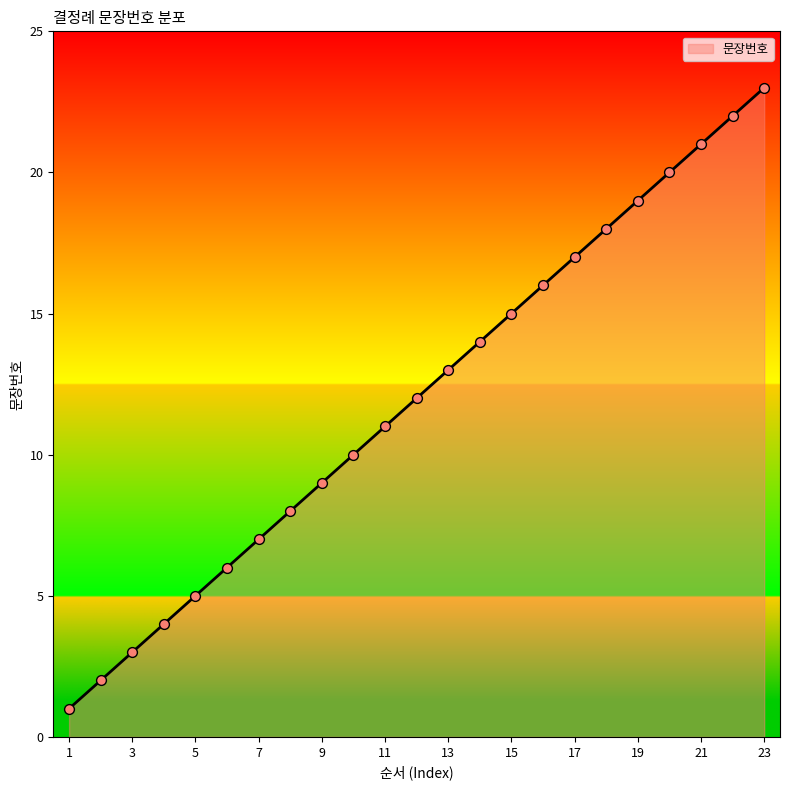

What is the difference between the maximum and minimum values?

22